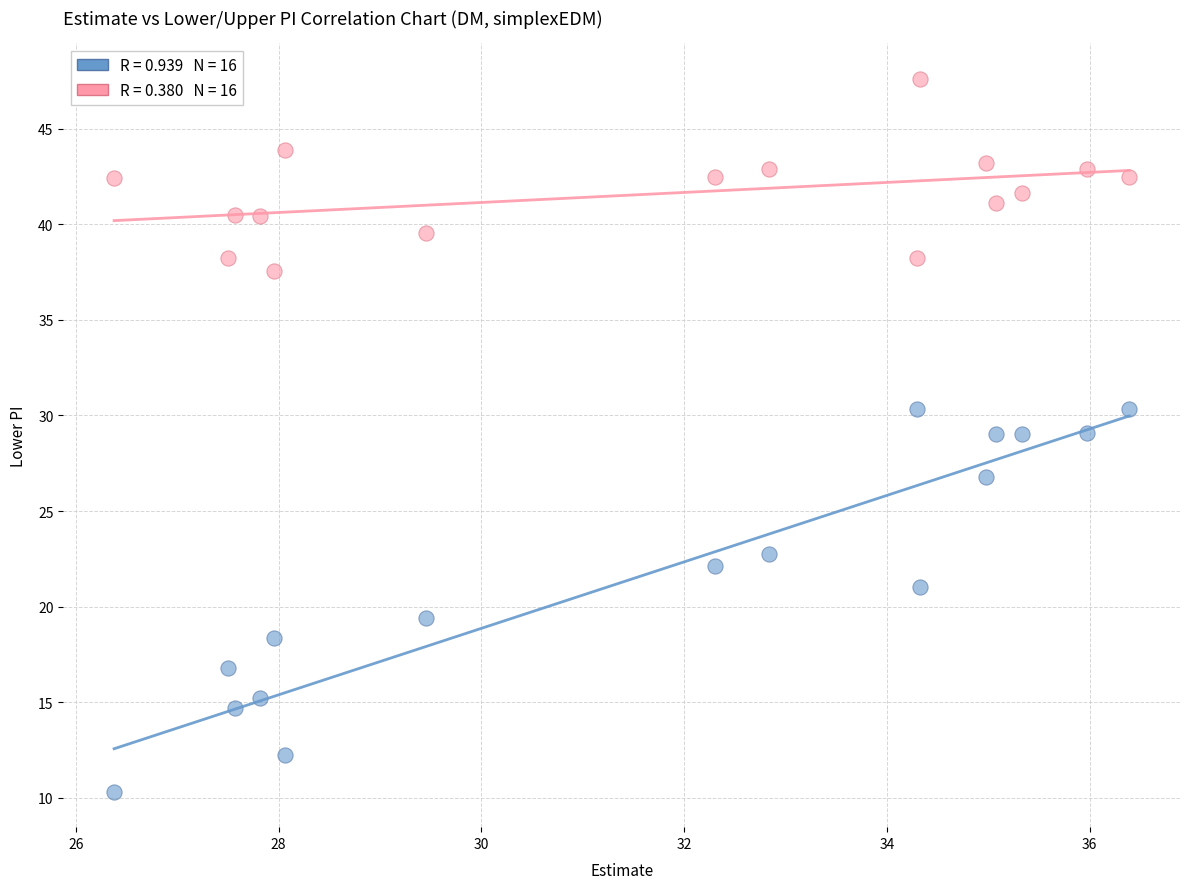

Across all data points, what is the range of Y values (max minus min)?

37.3